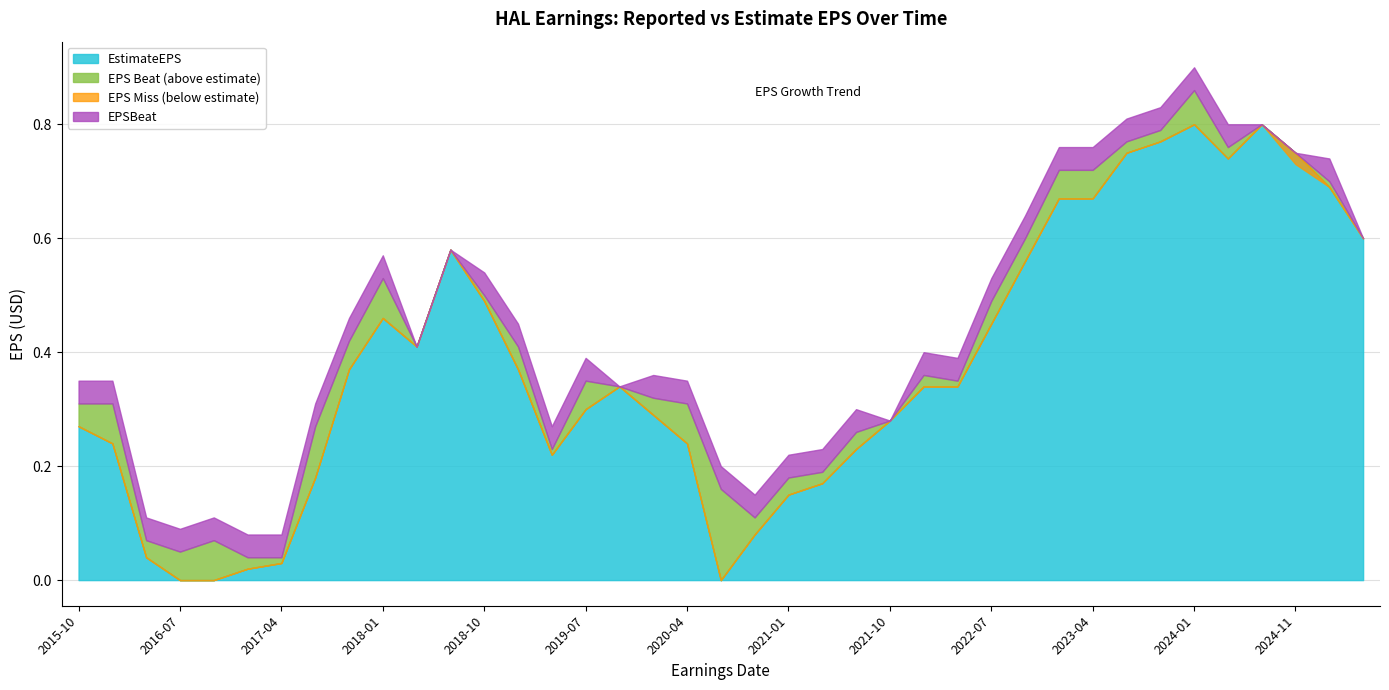

List the labels in order of EstimateEPS value, largest first.

2024-01-23, 2024-07-19, 2023-10-24, 2023-07-19, 2024-11-07, 2024-04-23, 2025-01-22, 2023-01-24, 2023-04-25, 2025-04-22, 2018-07-23, 2022-10-25, 2018-10-22, 2018-01-22, 2022-07-19, 2018-04-23, 2017-10-23, 2019-01-22, 2019-10-21, 2022-01-24, 2022-04-19, 2019-07-22, 2020-01-21, 2021-10-19, 2015-10-19, 2016-01-25, 2020-04-20, 2021-07-20, 2019-04-22, 2017-07-24, 2021-04-21, 2021-01-19, 2020-10-19, 2016-05-03, 2017-04-24, 2017-01-23, 2016-10-19, 2020-07-20, 2016-07-20